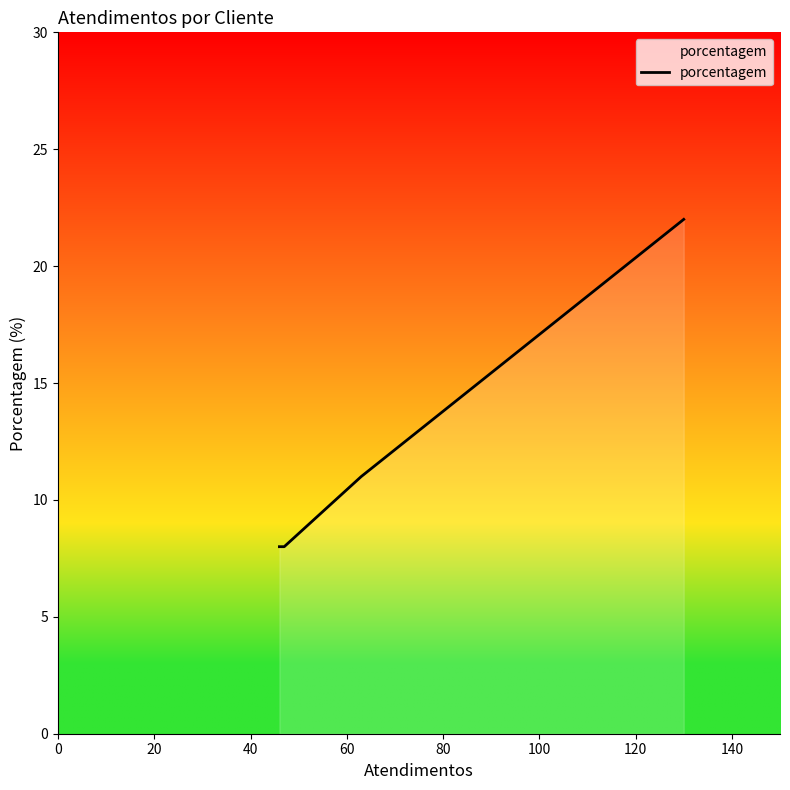

What is the greatest value displayed?

22